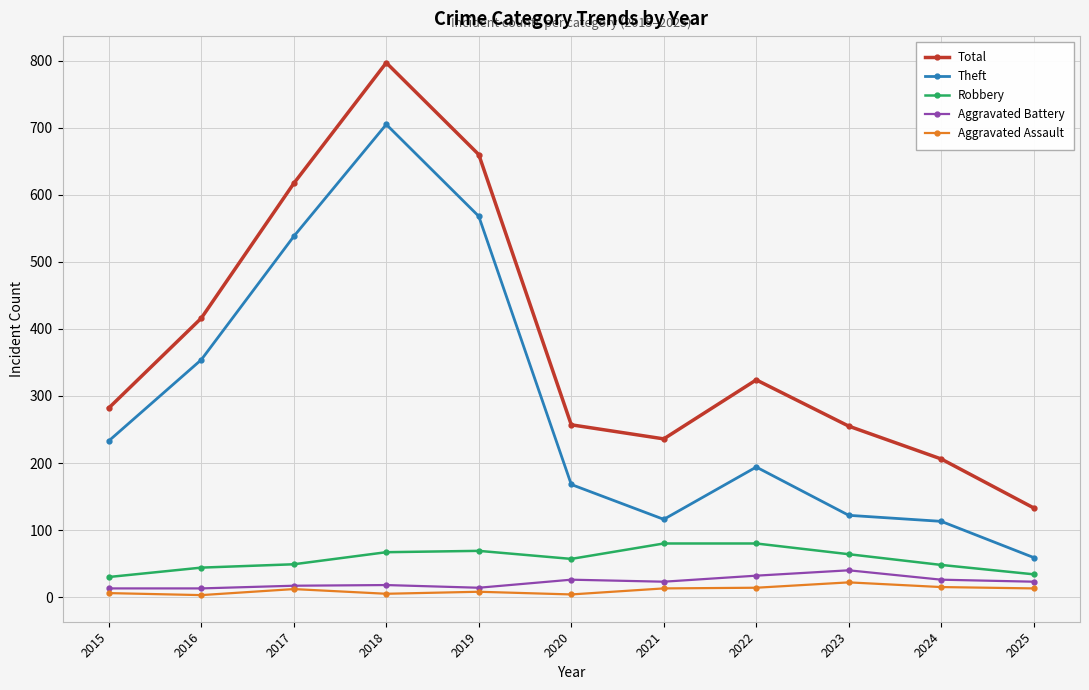

Is the value of Total at 2024 greater than the value of Aggravated Battery at 2016?

Yes